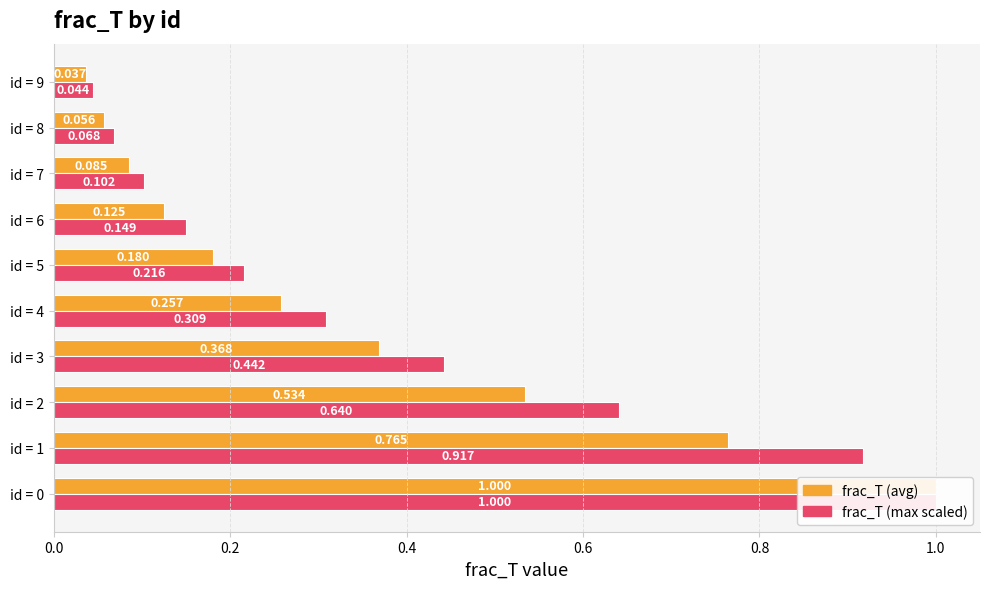

Which series has the largest total across all categories?

frac_T (max scaled)